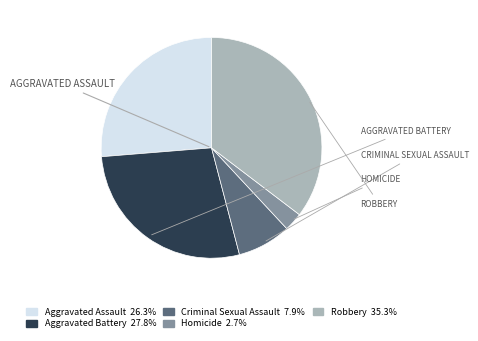

Is there a majority slice in this chart?

No